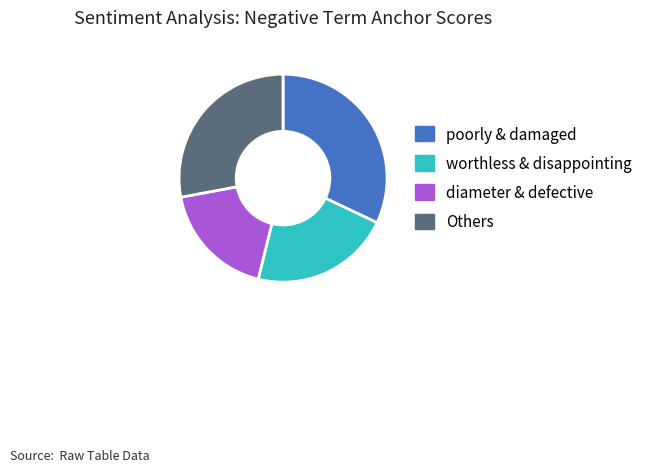

Is there any slice that represents more than half of the pie?

No